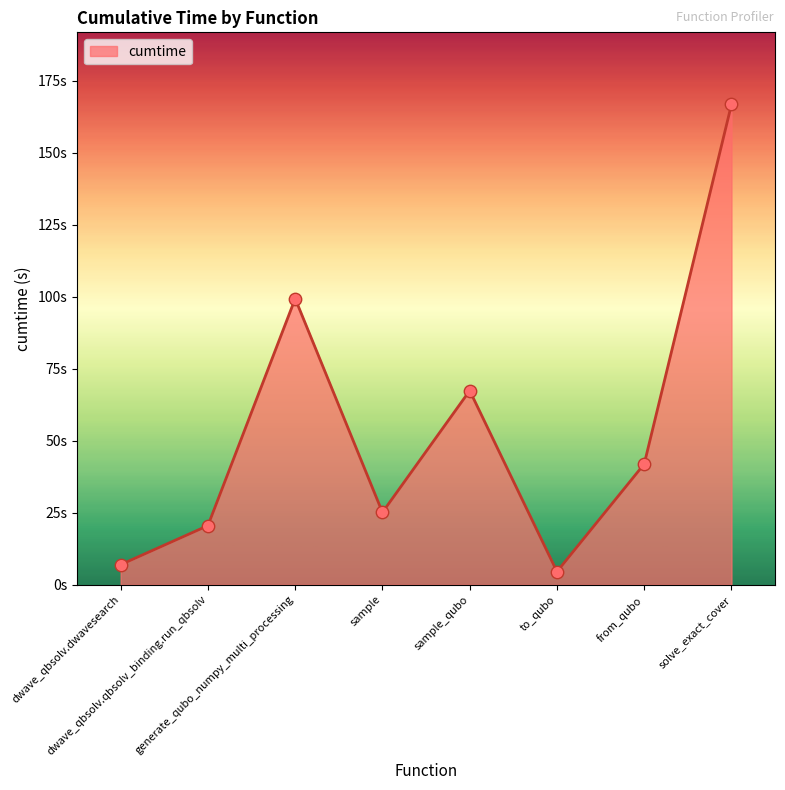

Approximately how many times larger is the value at dwave_qbsolv.dwavesearch compared to to_qubo?

1.5